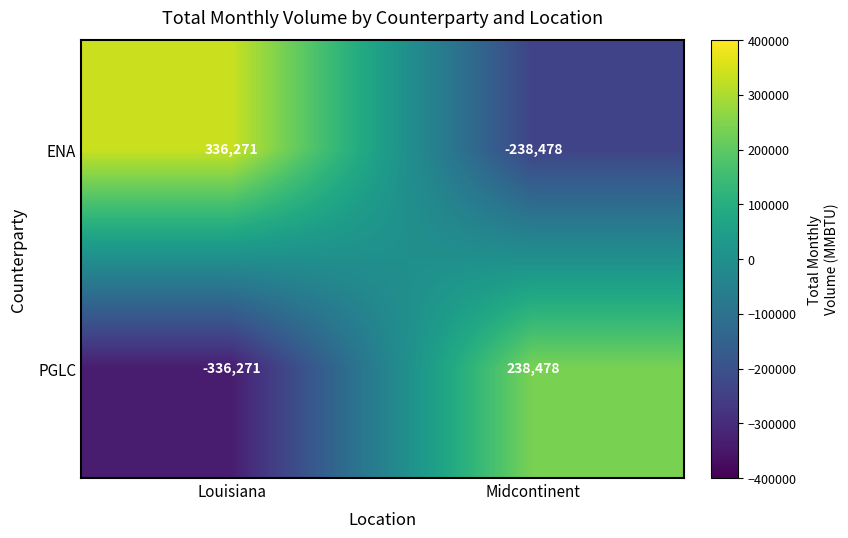

What is the difference between the ENA values at Midcontinent and Louisiana?

574749